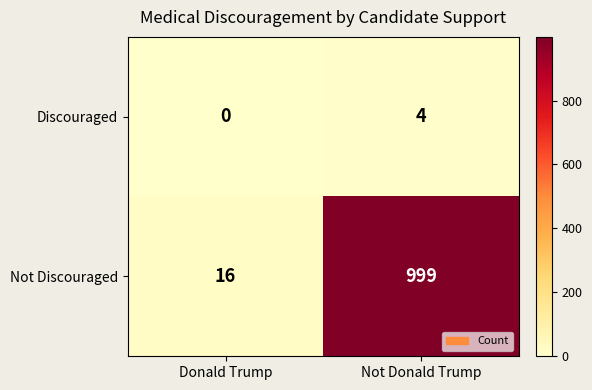

At which category is the sum across all series the highest?

Not Donald Trump